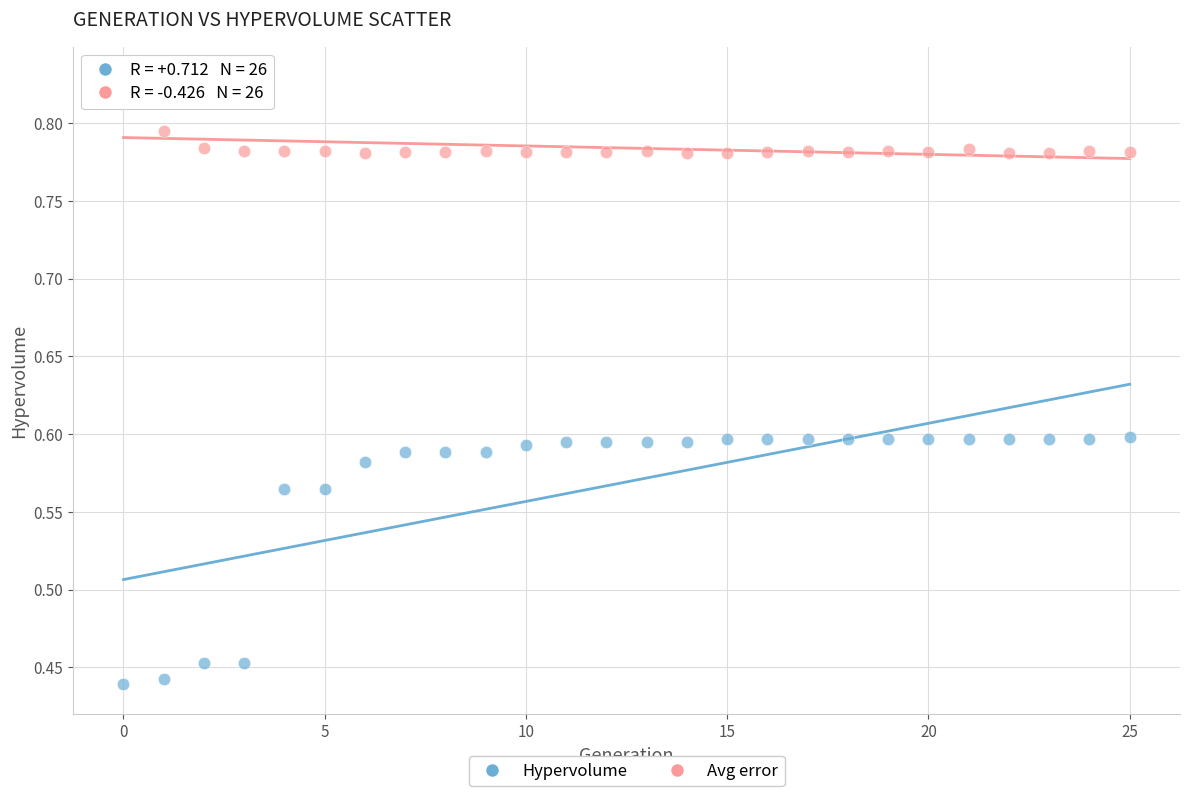

Which series contains the highest Y value?

Avg error